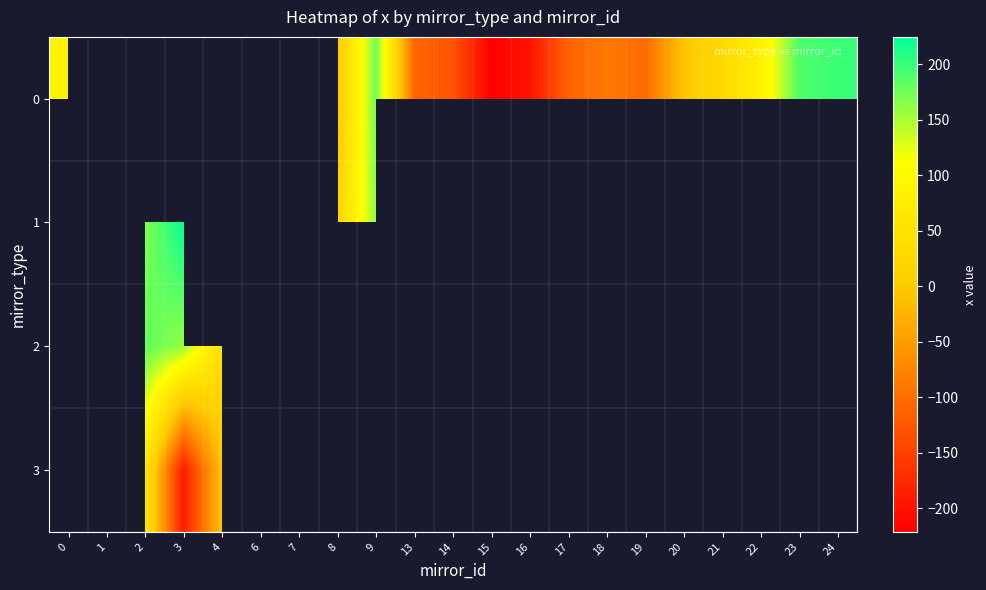

The value of 0 at 20 is -7.9. True or false?

False